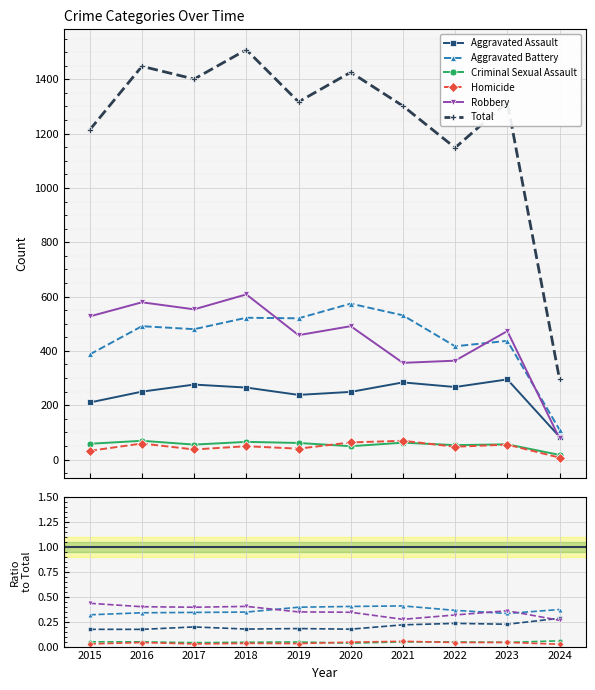

What is the difference between the maximum and minimum values in the Aggravated Assault series?

211